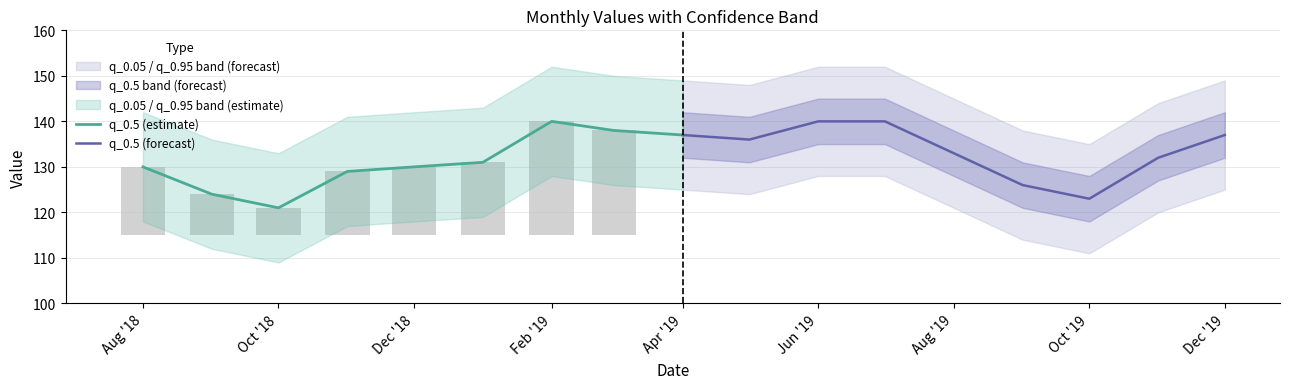

At which label is q_0.5 (estimate) closest to 130?

Aug '18